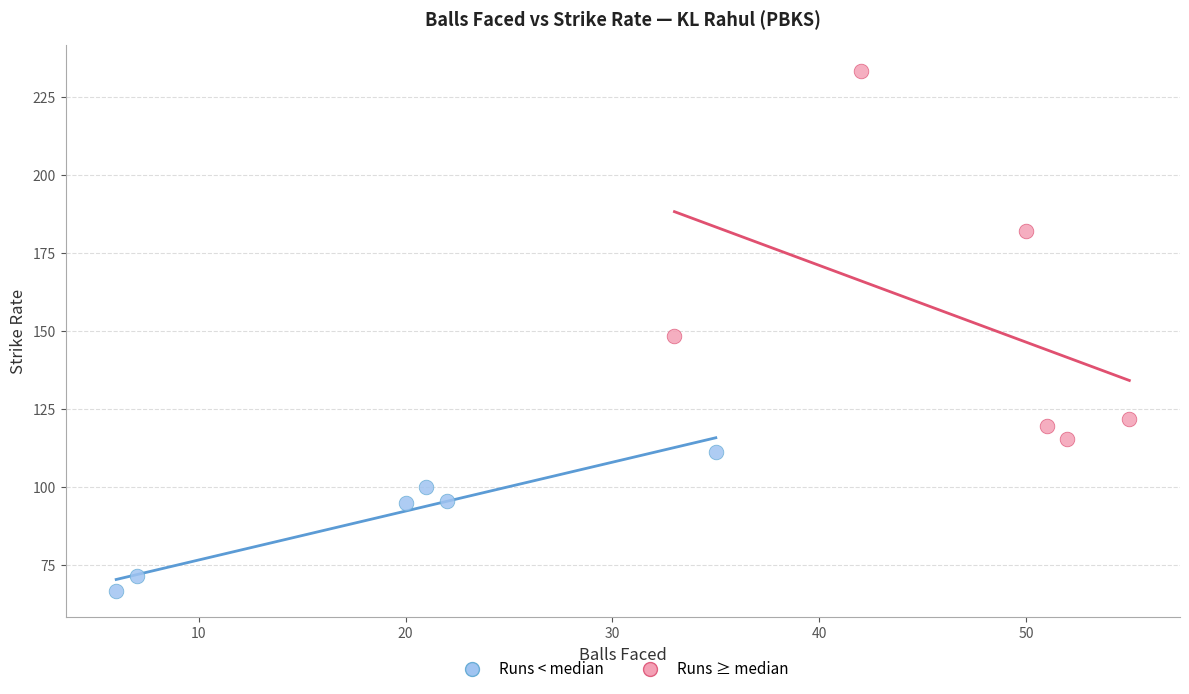

Which series contains the highest Y value?

Runs ≥ median